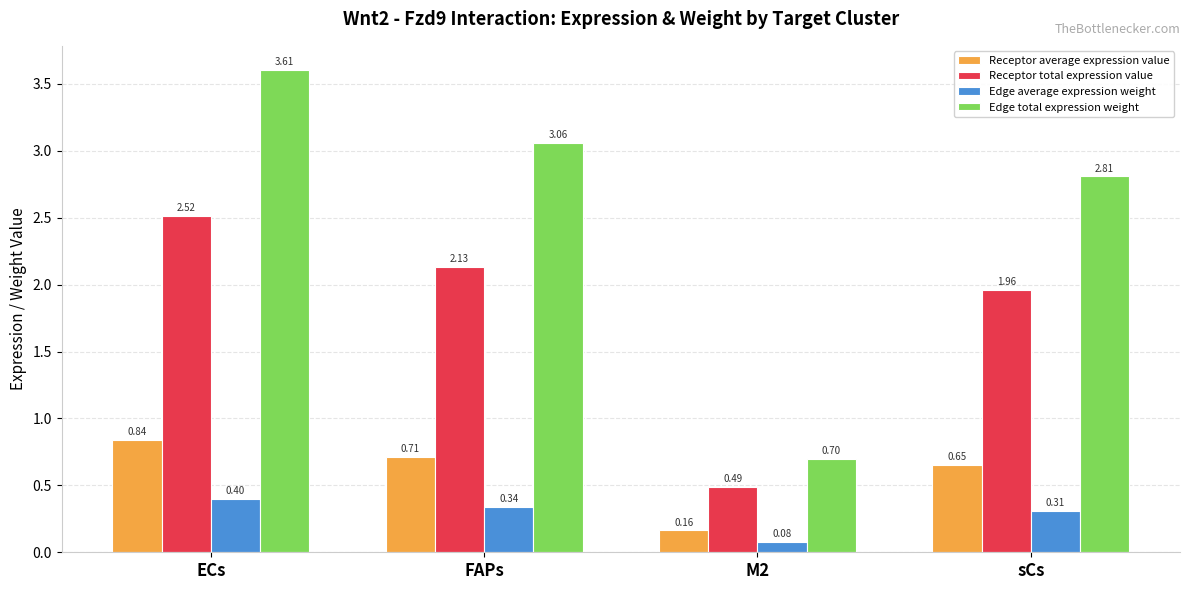

Read the Edge total expression weight value at sCs.

2.8